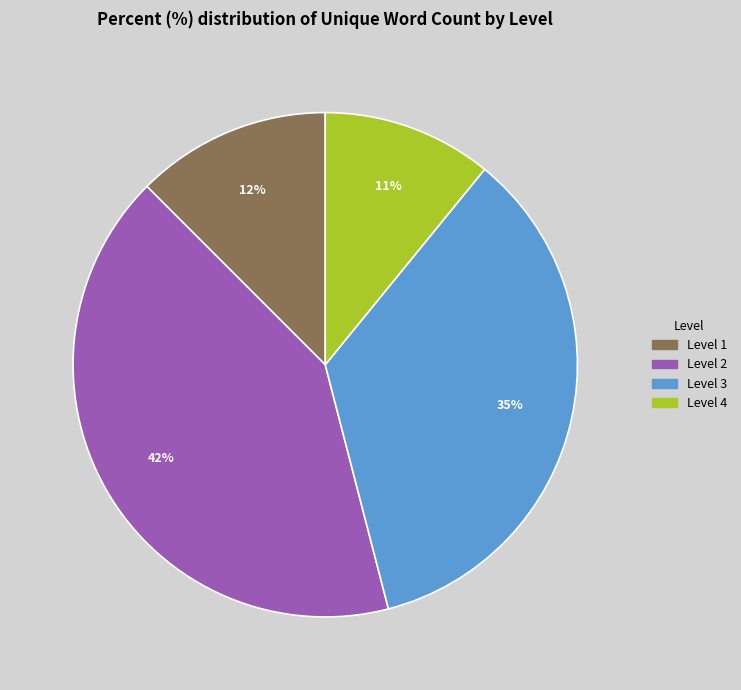

To the nearest percent, what is the difference between the largest and smallest slice percentages?

31%